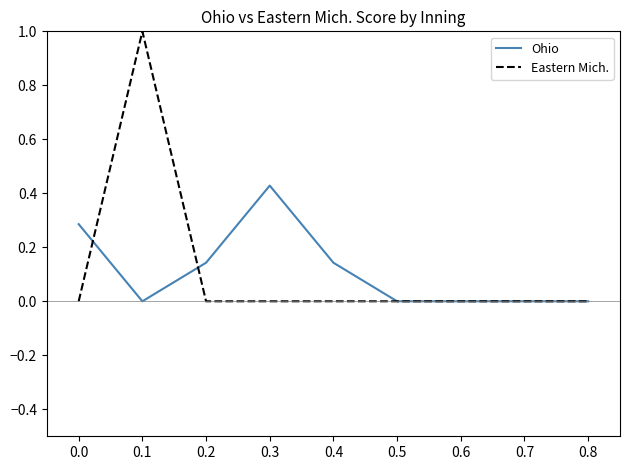

Rank the series at 0.1 from highest to lowest value.

Eastern Mich., Ohio